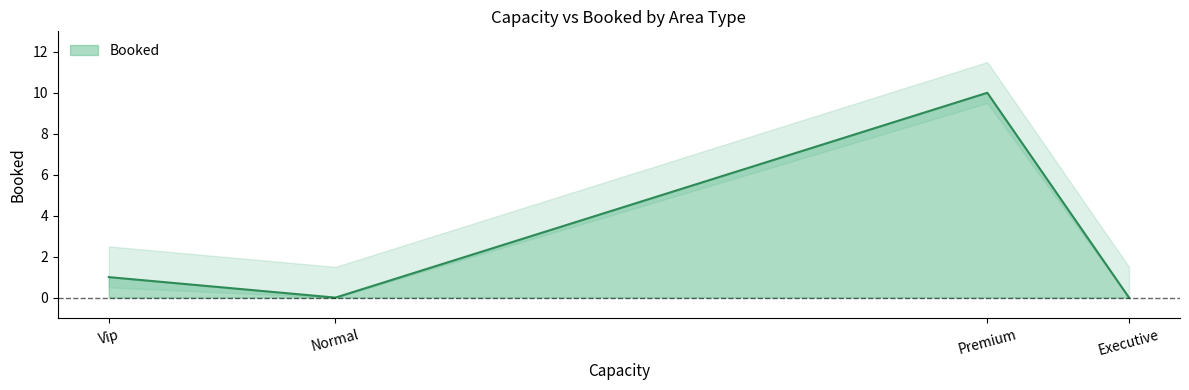

At which label does Booked reach its peak?

Premium